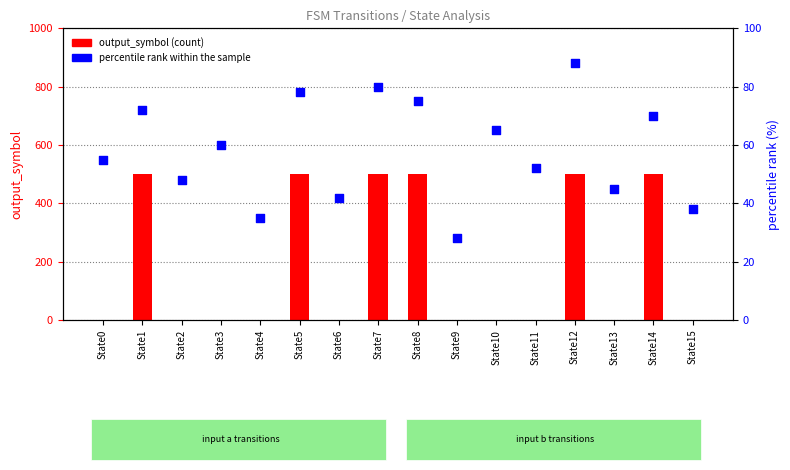

At how many categories does at least one series exceed 418?

6